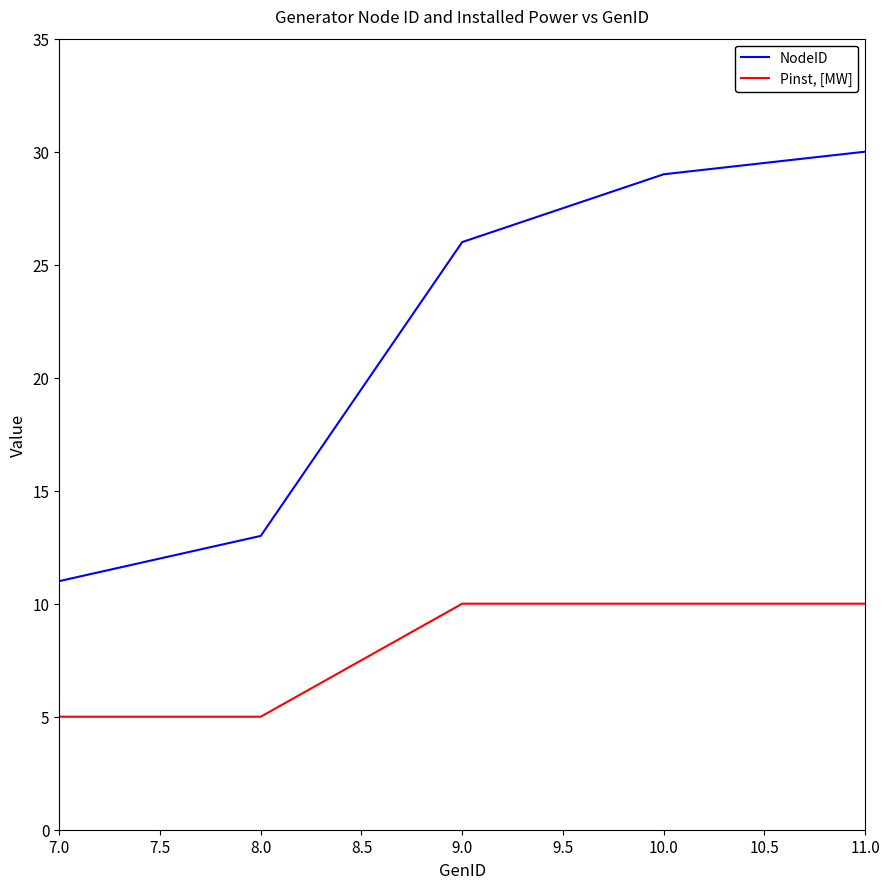

What is the smallest value displayed?

5